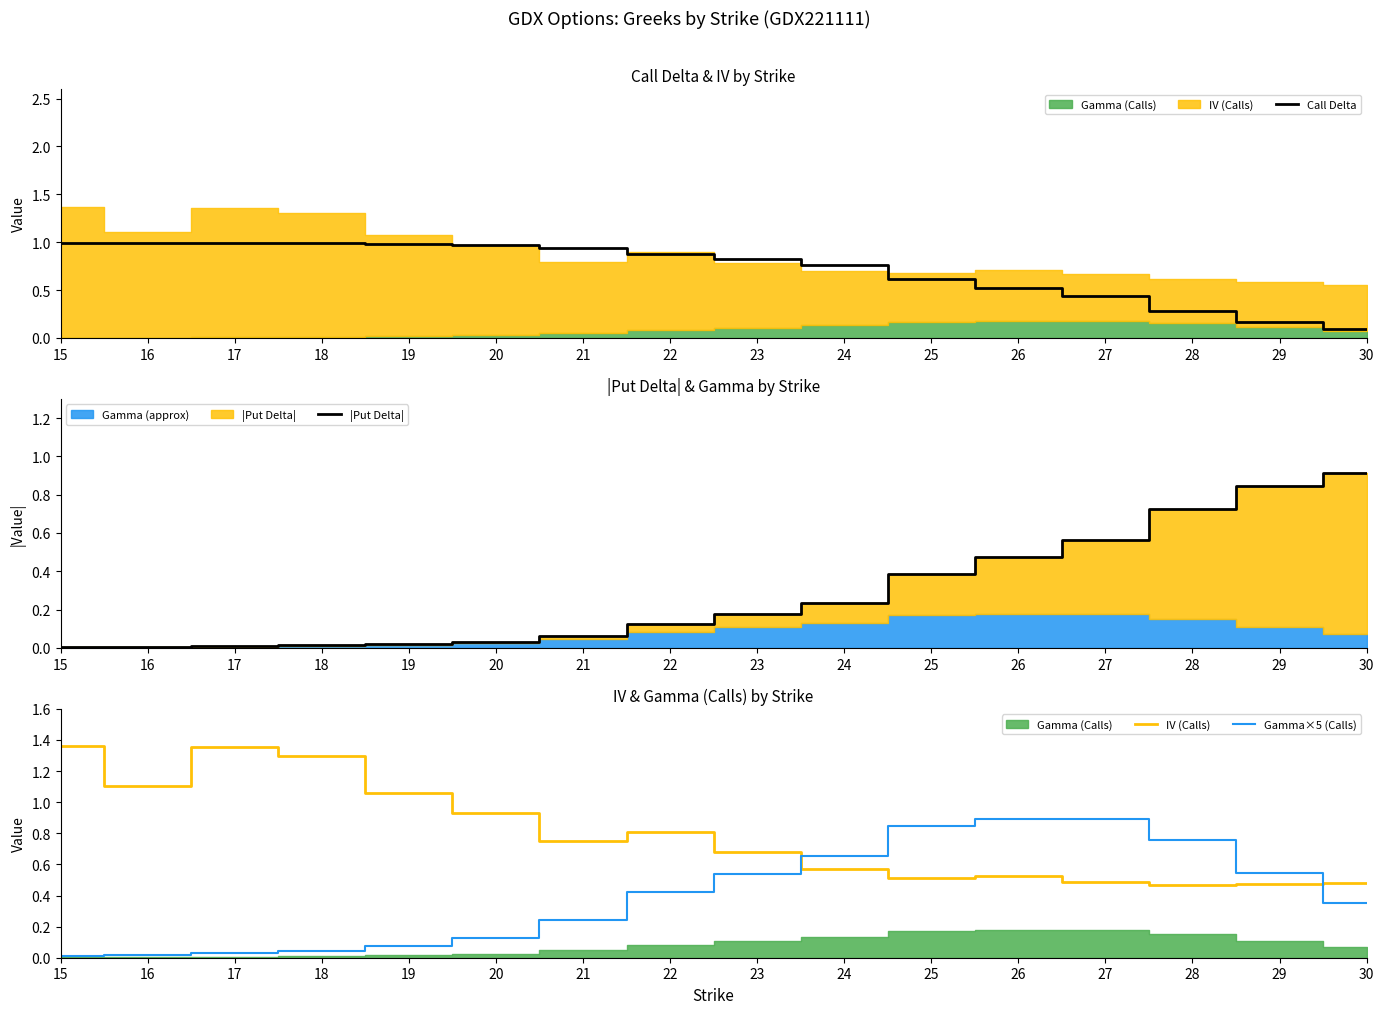

True or false: |Put Delta| has a value of 1.5 at 30.

False